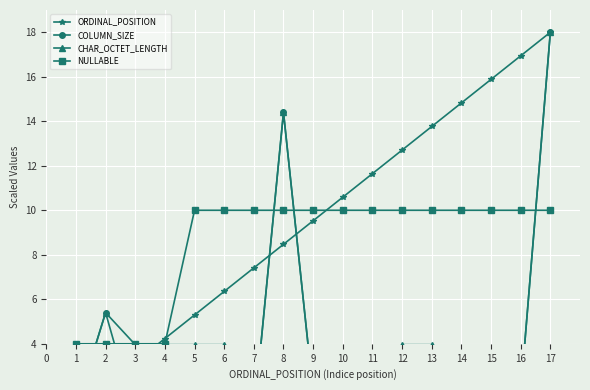

Reading left to right, extract all data points from this chart.

ORDINAL_POSITION: 1.1	2.1	3.2	4.2	5.3	6.4	7.4	8.5	9.5	10.6	11.6	12.7	13.8	14.8	15.9	16.9	18.0
COLUMN_SIZE: 1.1	5.4	0.7	1.8	0.7	1.8	0.7	14.4	1.8	1.3	0.2	0.0	1.8	0.2	1.8	1.8	18.0
CHAR_OCTET_LENGTH: 1.1	5.4	4.0	4.0	4.0	4.0	0.7	14.4	1.8	1.3	0.2	4.0	4.0	0.2	1.8	1.8	18.0
NULLABLE: 4.0	4.0	4.0	4.0	10.0	10.0	10.0	10.0	10.0	10.0	10.0	10.0	10.0	10.0	10.0	10.0	10.0